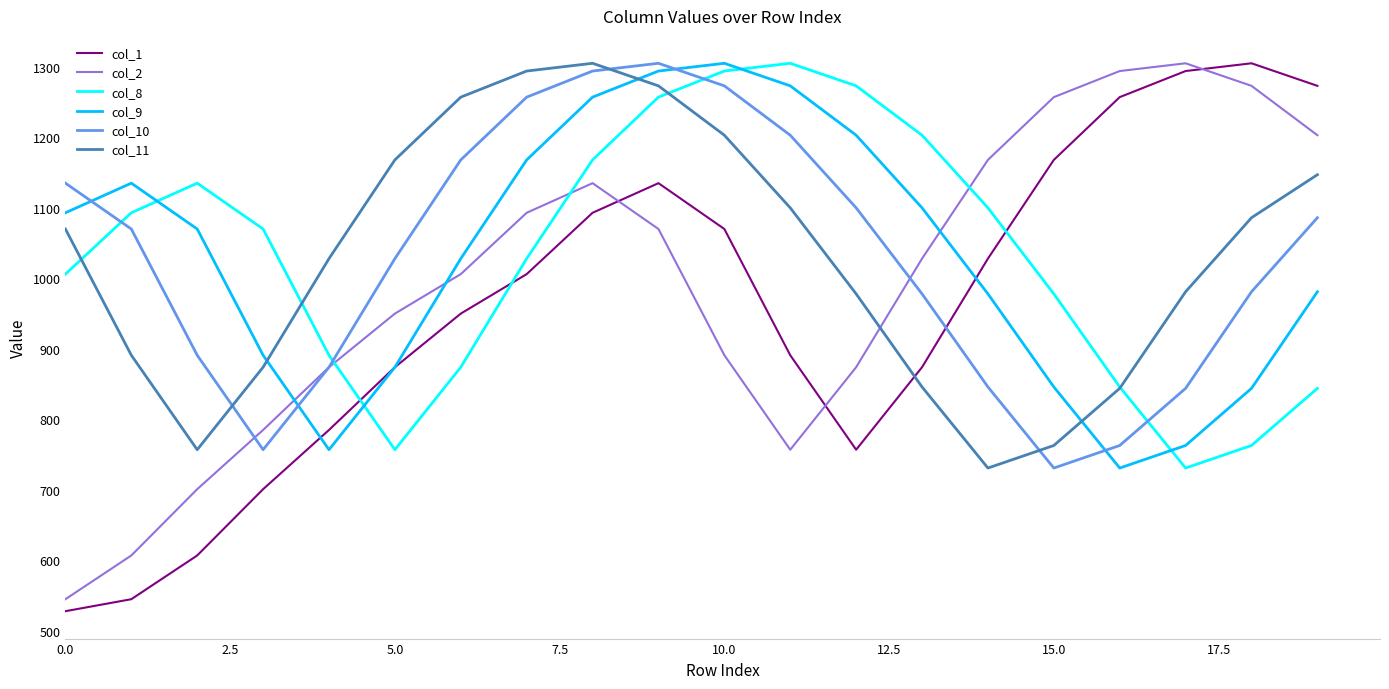

Which series has the widest spread of values?

col_1